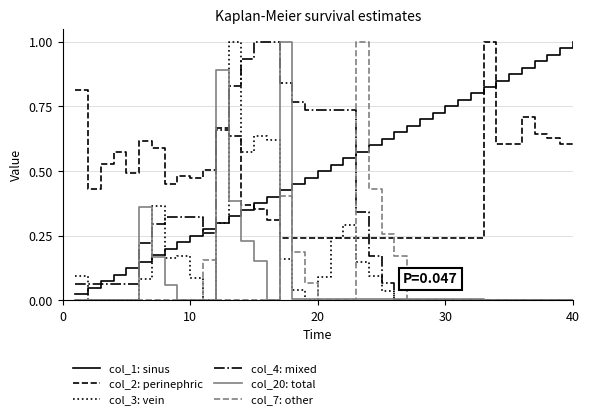

True or false: col_7: other and col_4: mixed intersect in this chart.

True